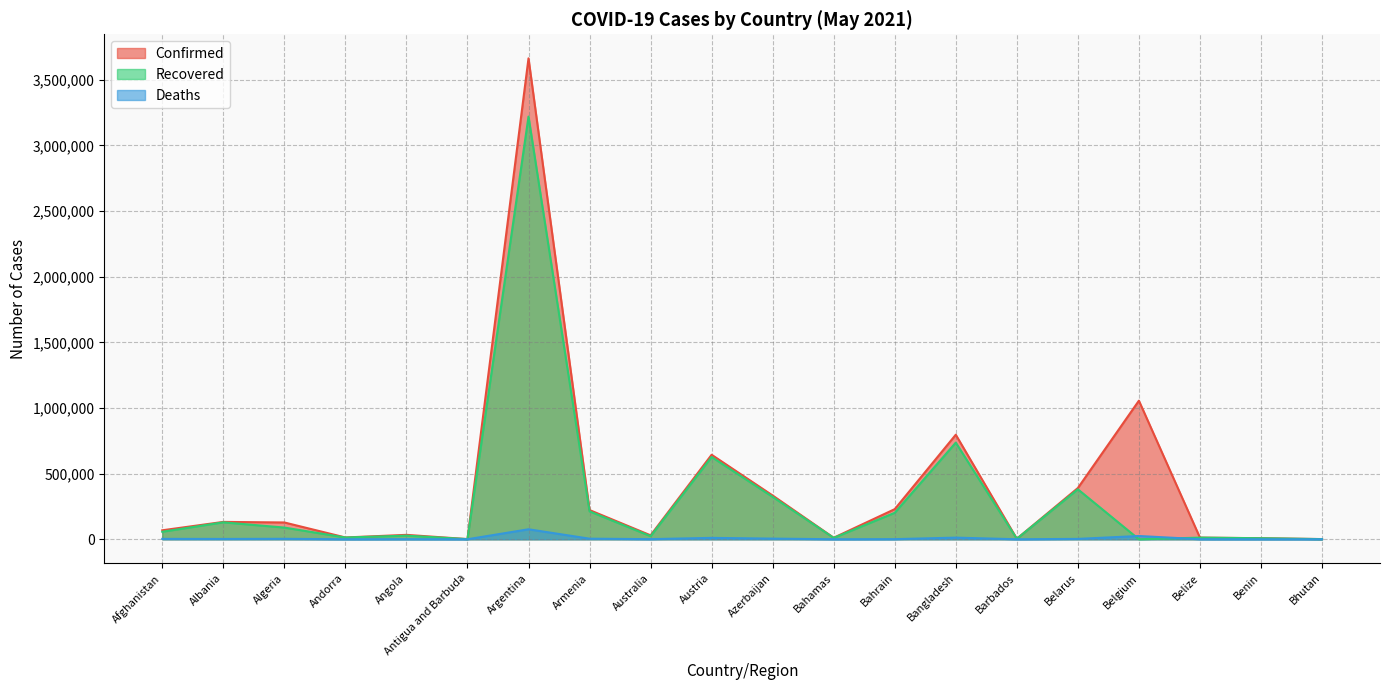

What is the lowest value of the Confirmed series?

1258